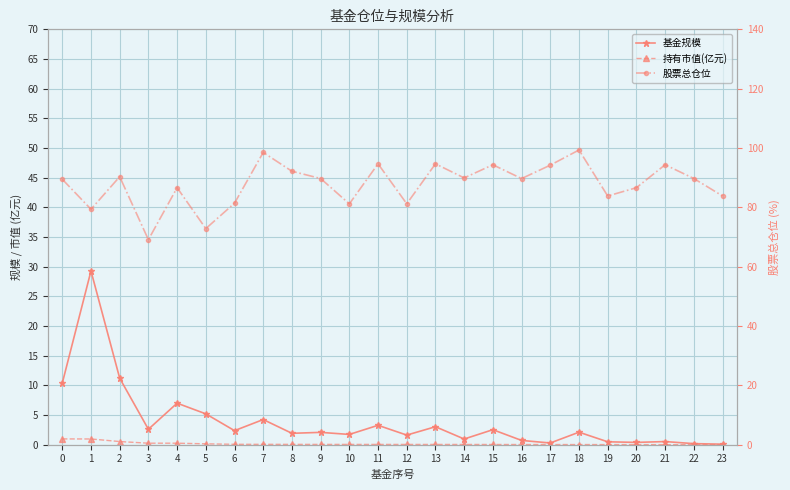

At which category is the sum across all series the highest?

1